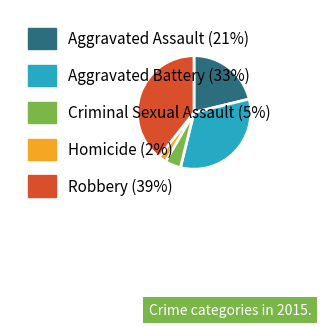

Count the number of slices in the pie.

5